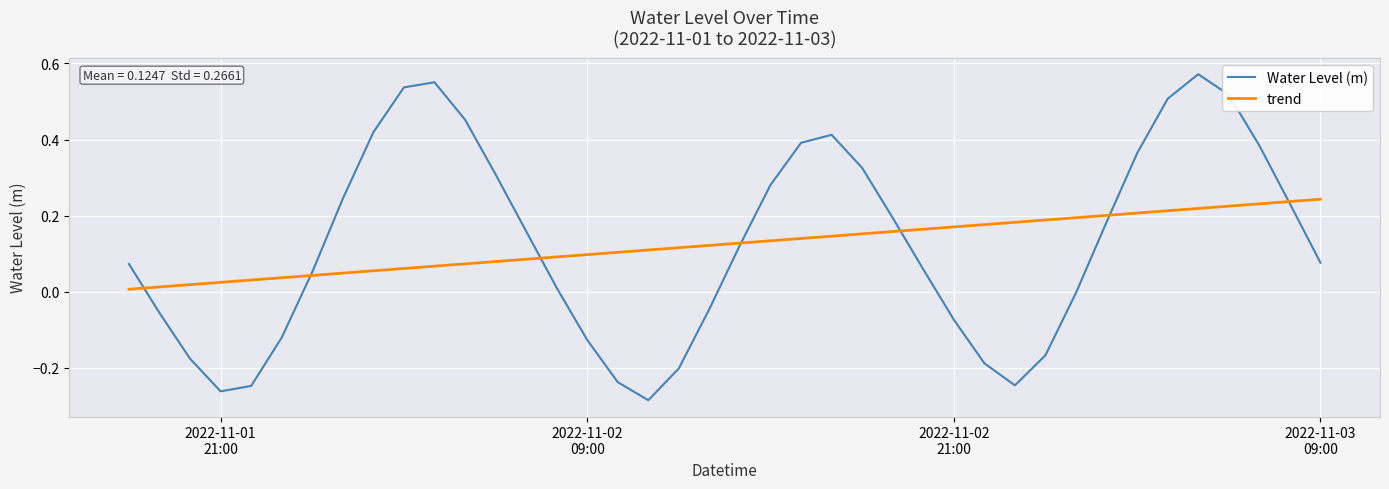

Which series has the widest spread of values?

Water Level (m)